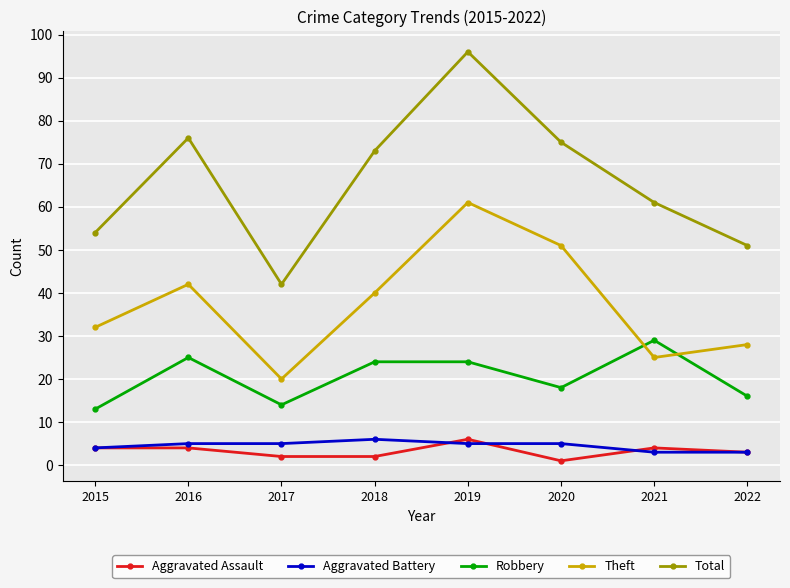

What is the average value of the Theft series?

37